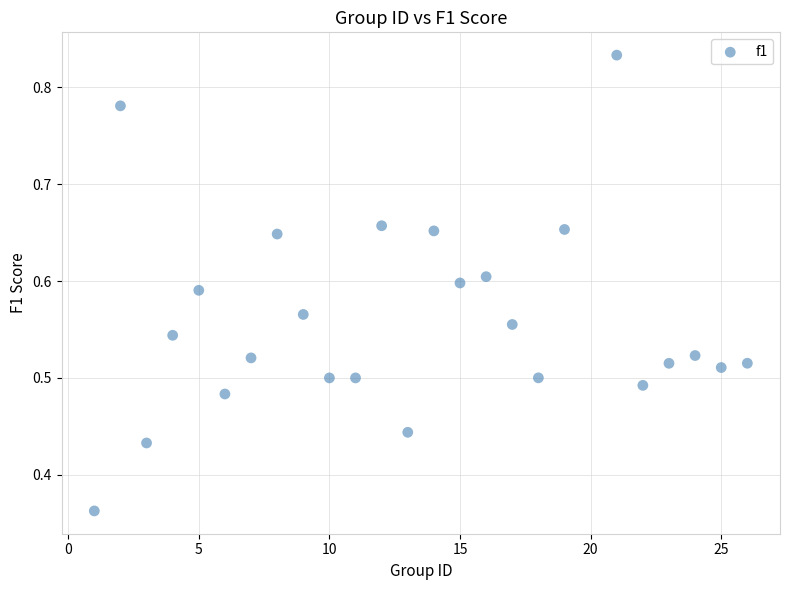

What is the range of X values (max minus min)?

25.0